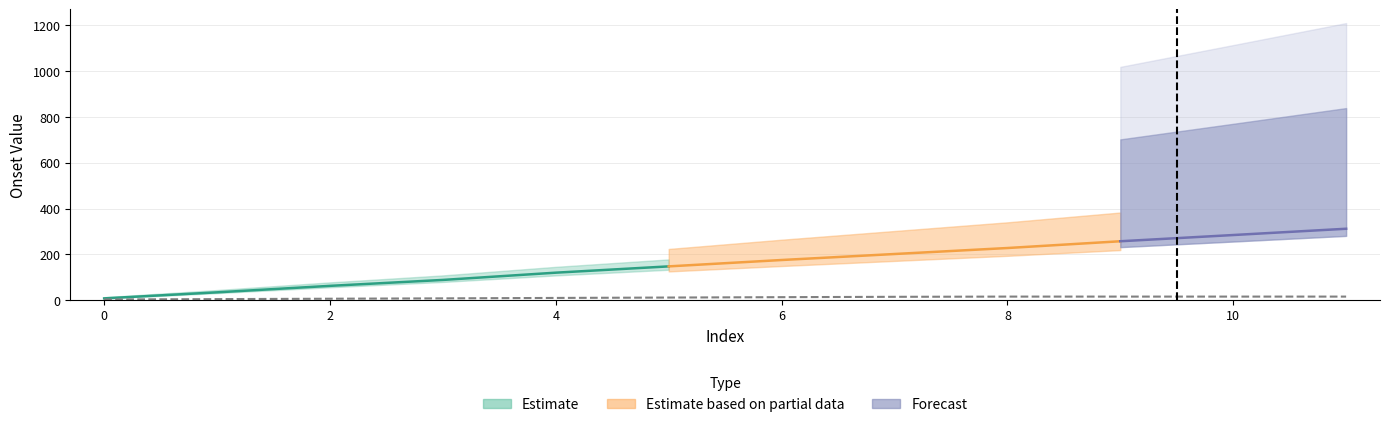

True or false: the data shows 80.4 at 6.

False